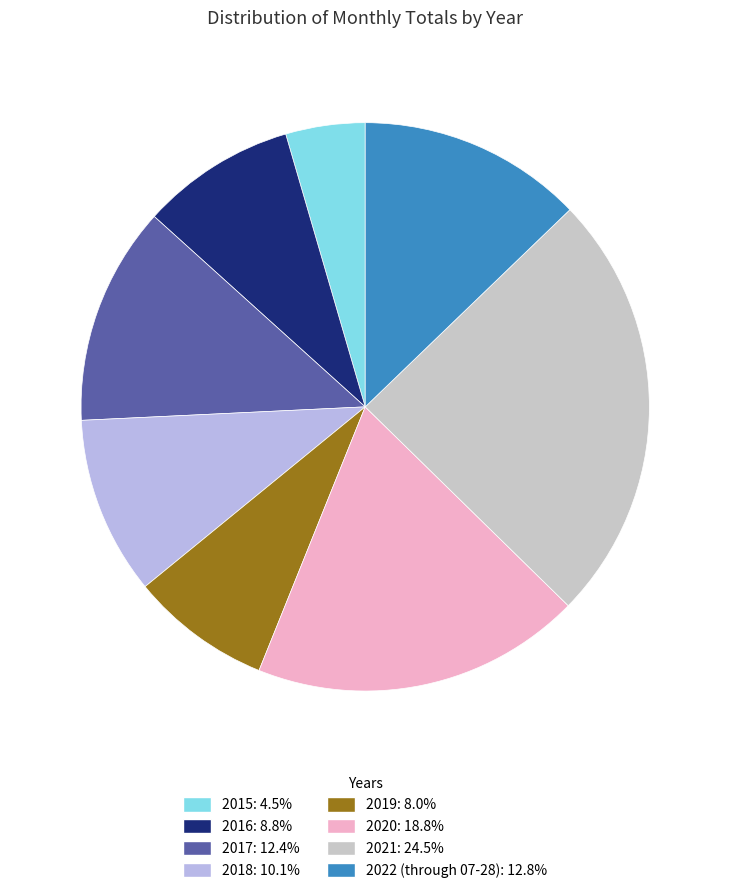

Count the number of slices in the pie.

8